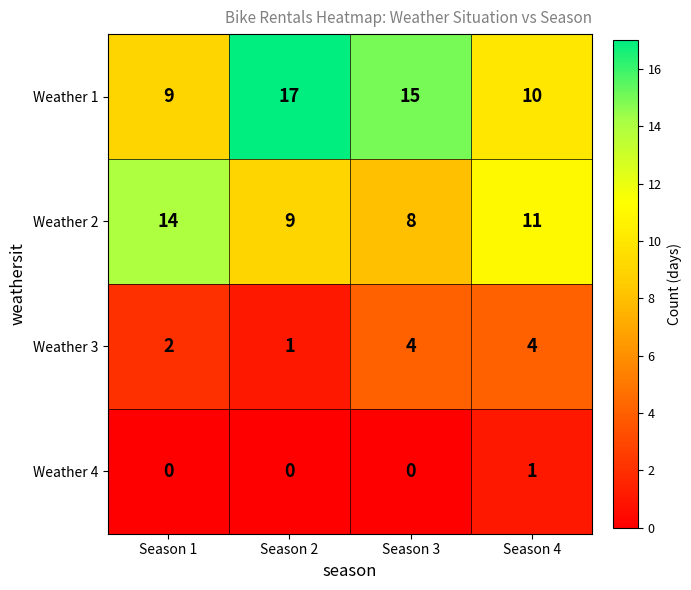

Which series has the largest total across all categories?

Weather 1